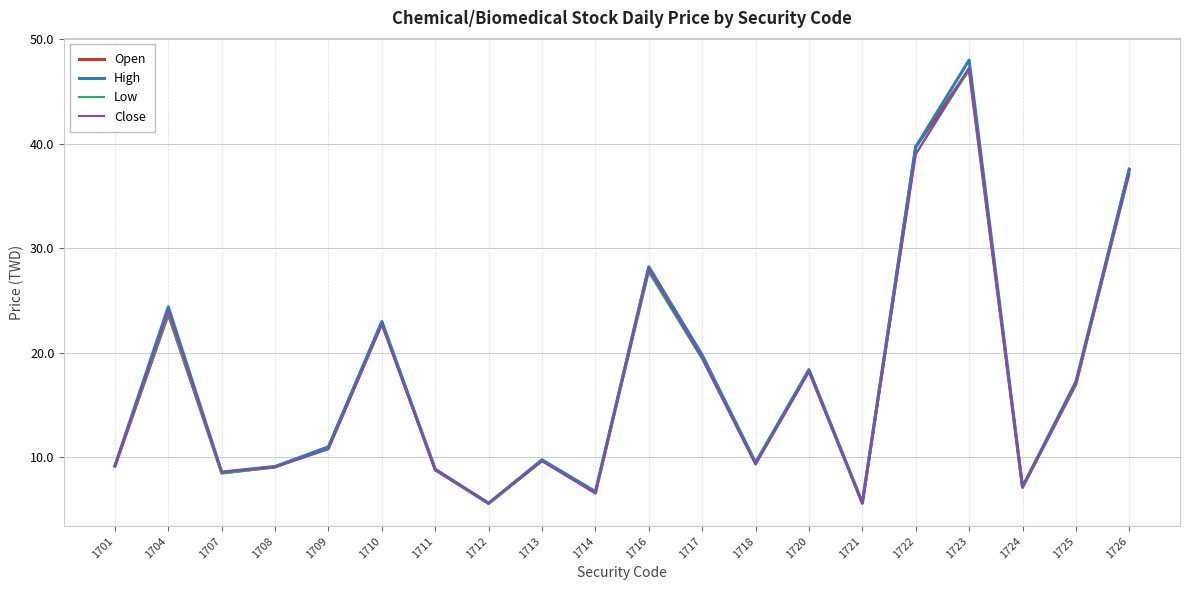

What is the maximum value shown in the chart?

48.0